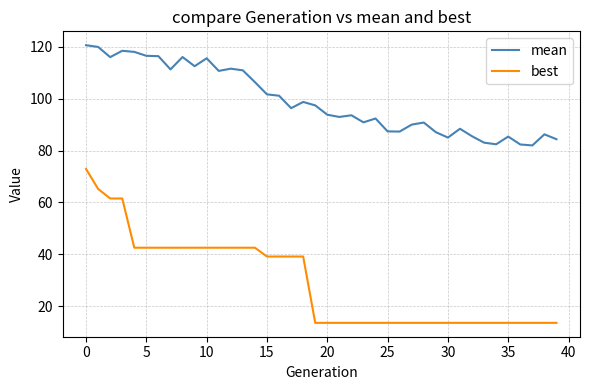

What is the difference between the second highest and second lowest values in the mean series?

37.7